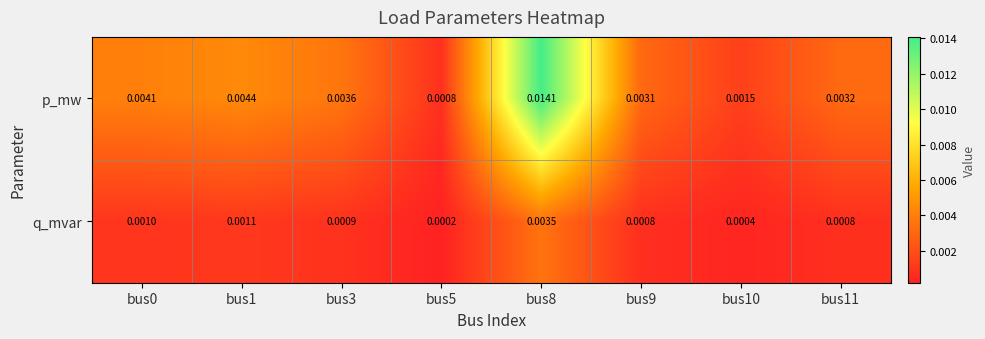

Which label corresponds to the smallest value in the chart?

bus5